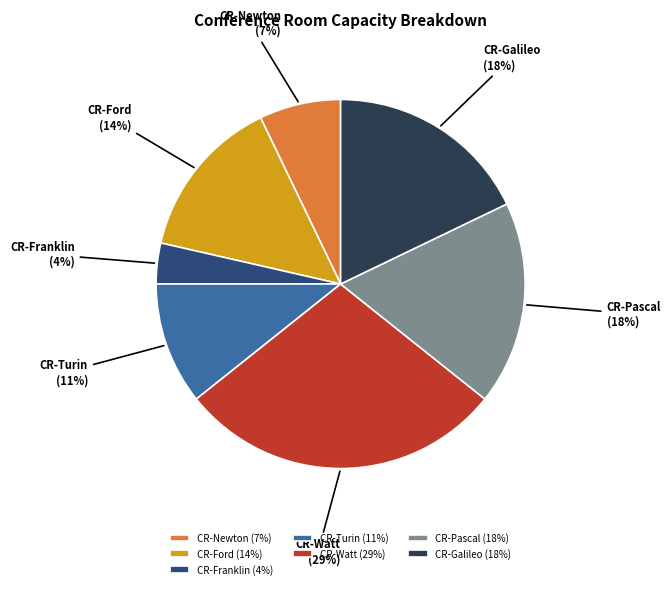

Do CR-Pascal and CR-Franklin together represent more than half of the pie?

No